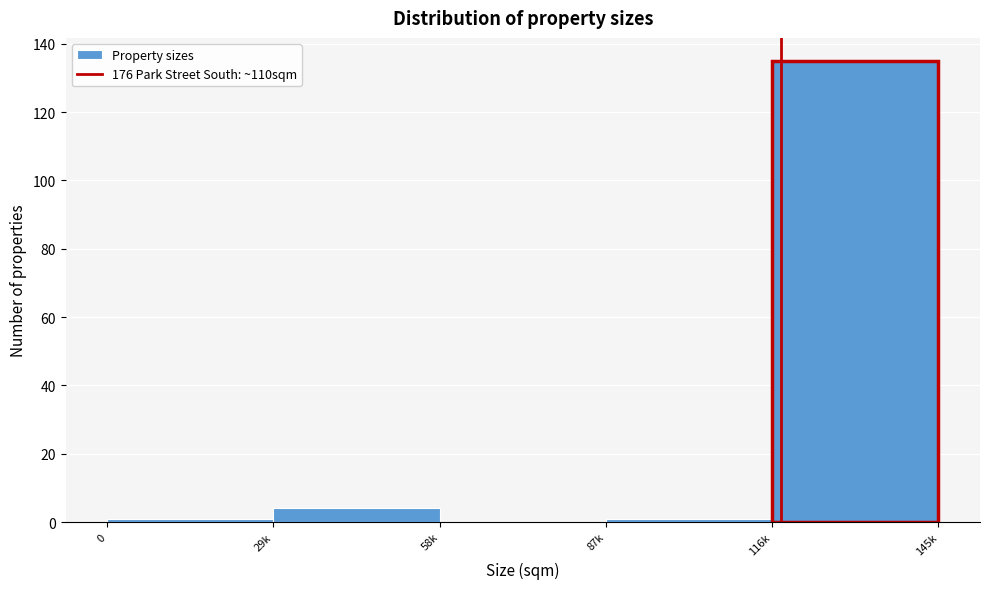

Reading left to right, what are all the values shown in this chart?

0=1	29k=4	58k=0	87k=1	116k=135